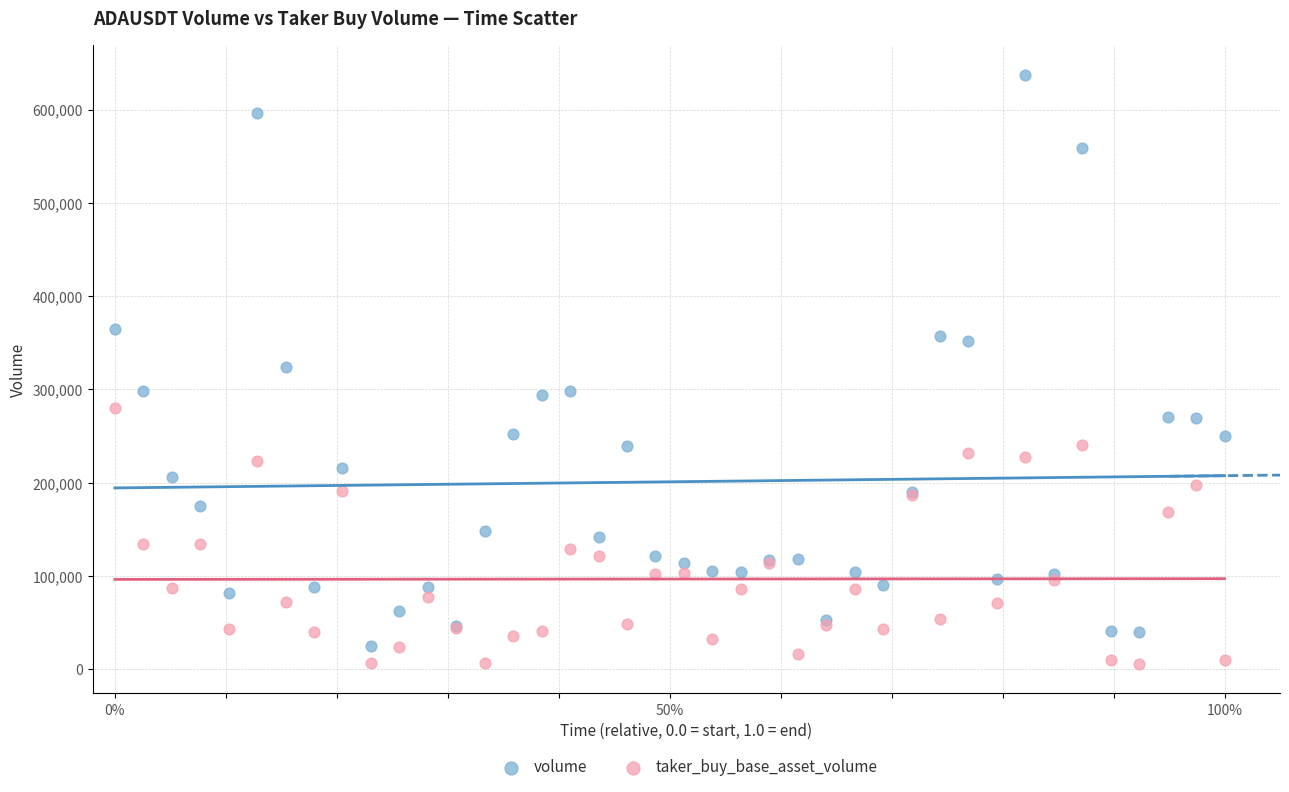

Which series contains the highest Y value?

volume